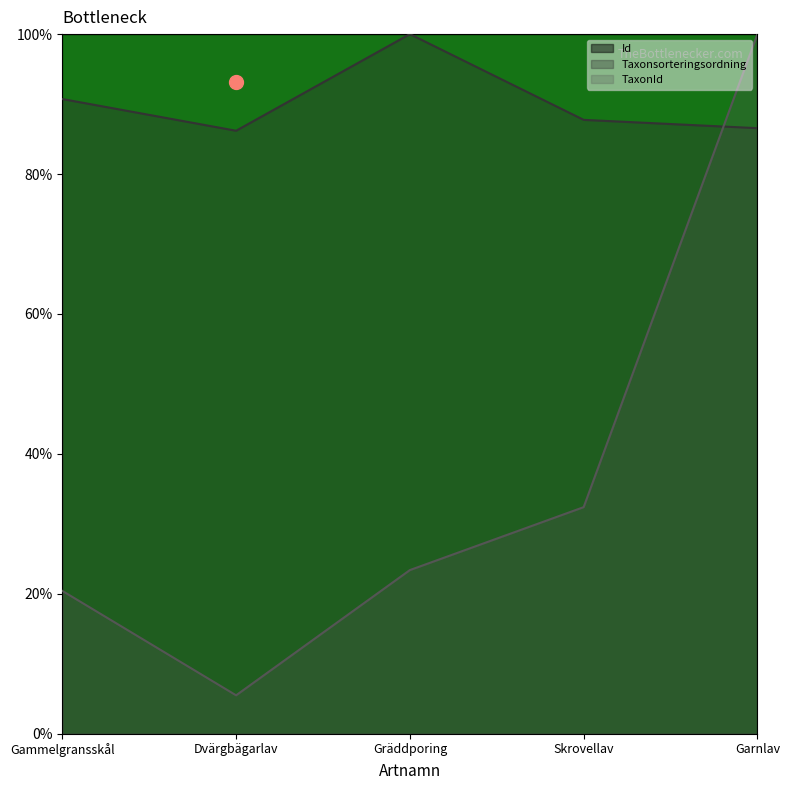

What is the approximate value of Id at Gammelgransskål?

100.0